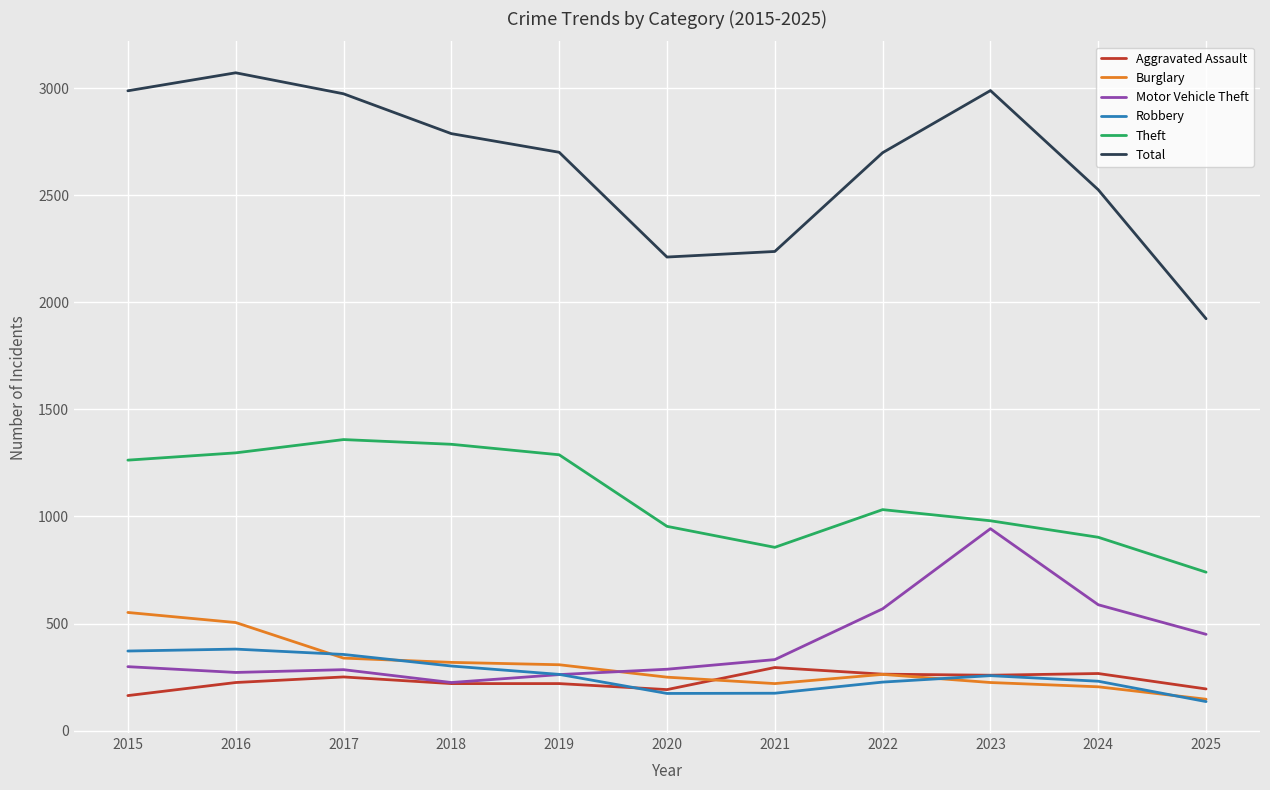

Does the chart have visible grid lines?

Yes